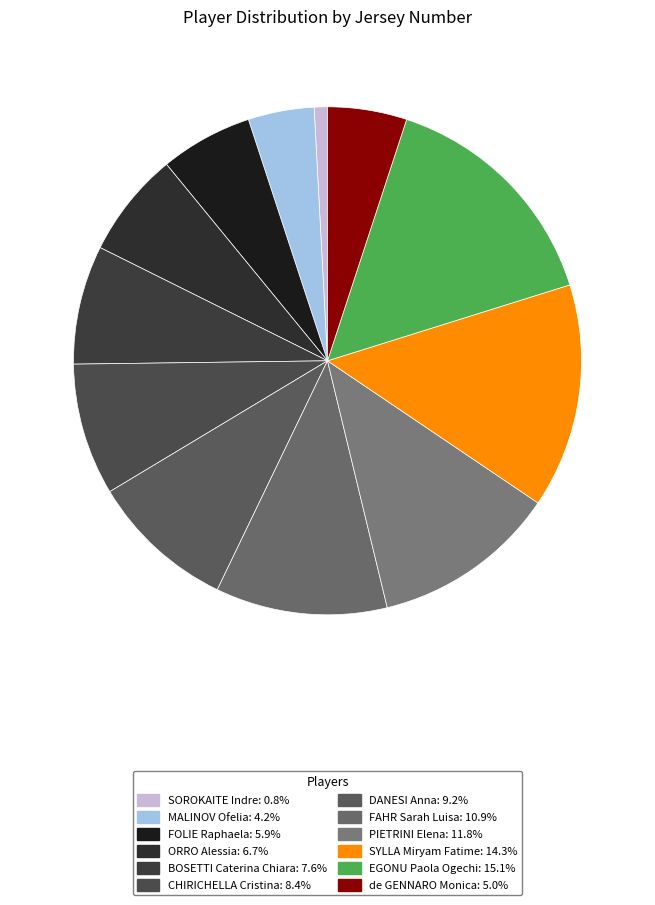

Approximately how many times larger is the value at de GENNARO Monica compared to FAHR Sarah Luisa?

0.5